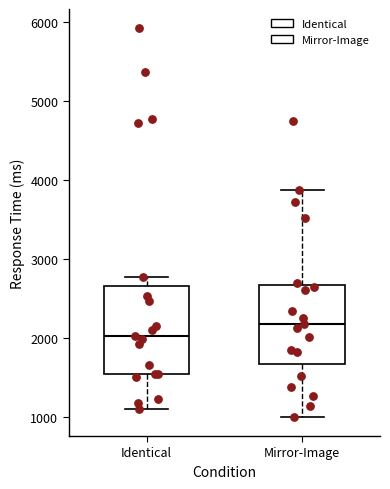

Where is the lower edge of the box for Mirror-Image on the y-axis? The values are not printed on the chart, so give them approximately, as read against the axis.

1700